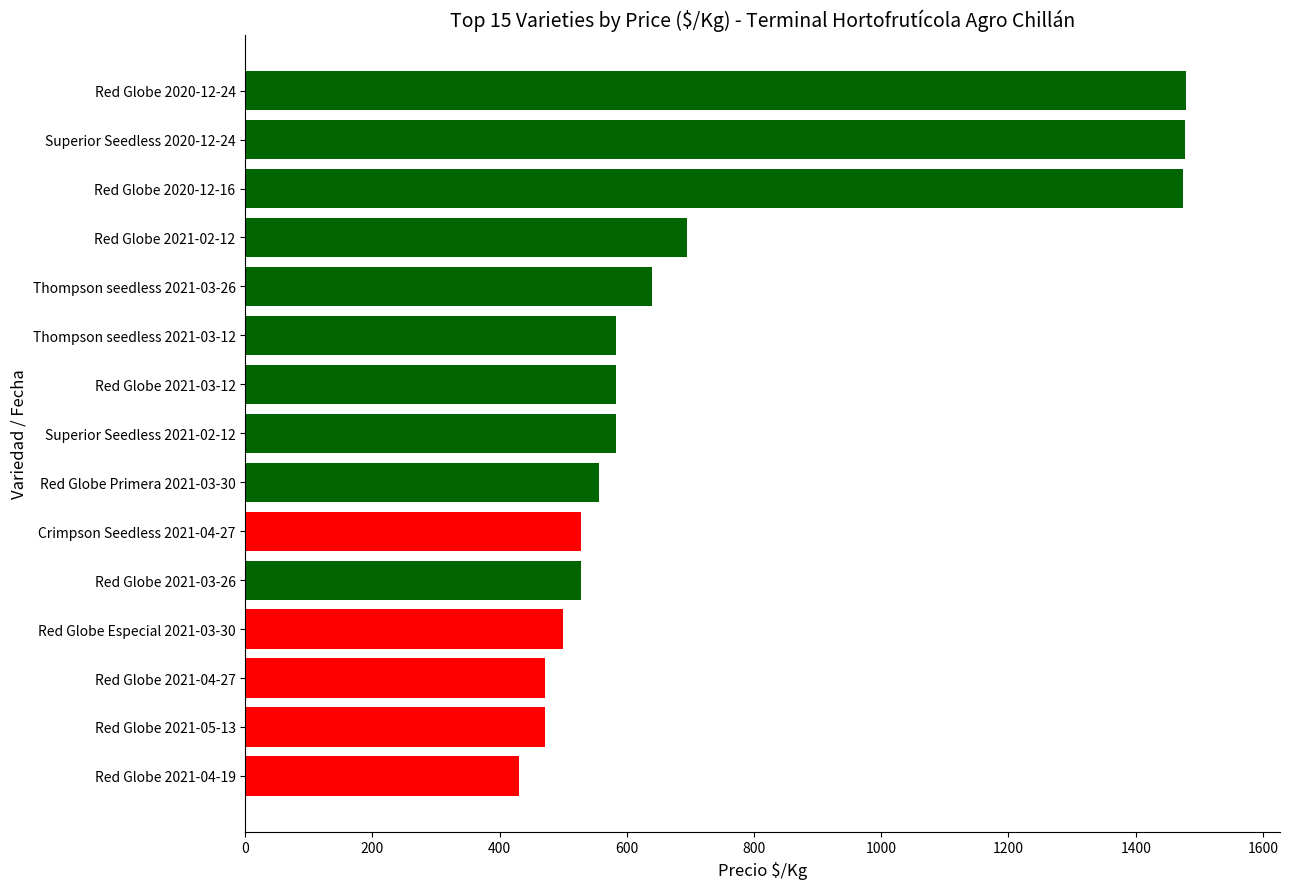

How many bars are there in total?

15